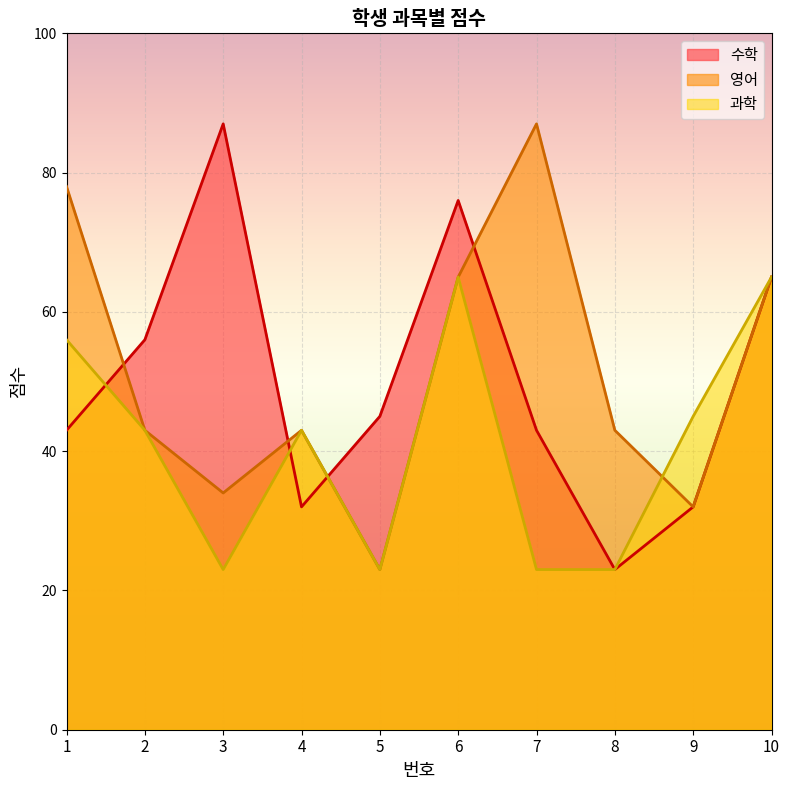

In 영어, how many points are lower than both neighbors (excluding endpoints)?

3